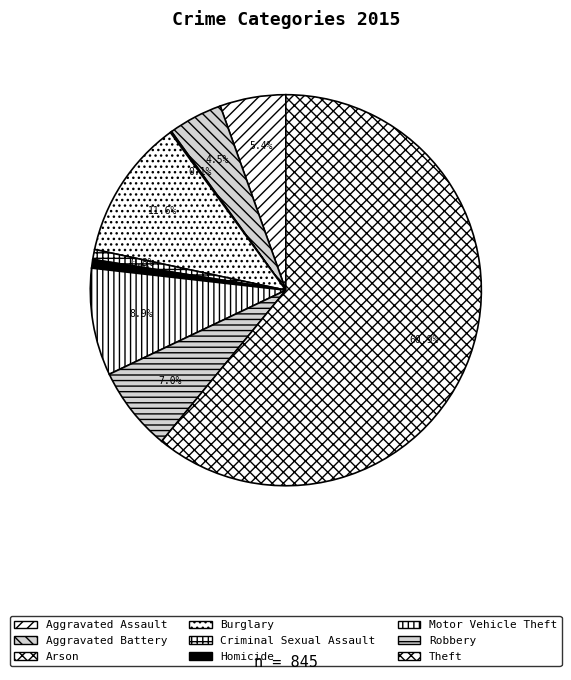

Between Motor Vehicle Theft and Arson, which is larger?

Motor Vehicle Theft